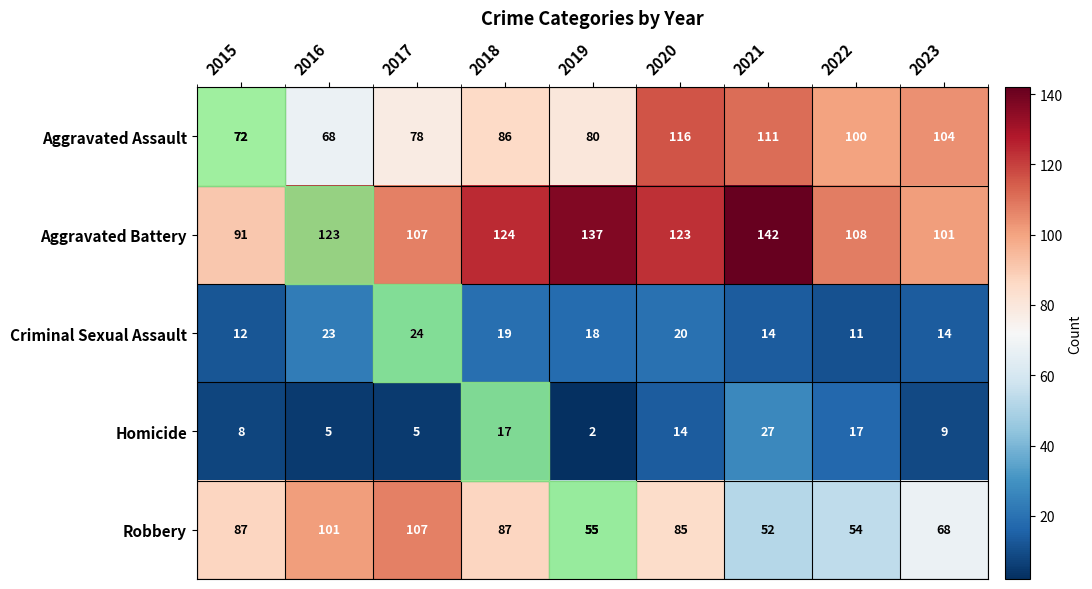

Which label corresponds to the largest value in the chart?

2021